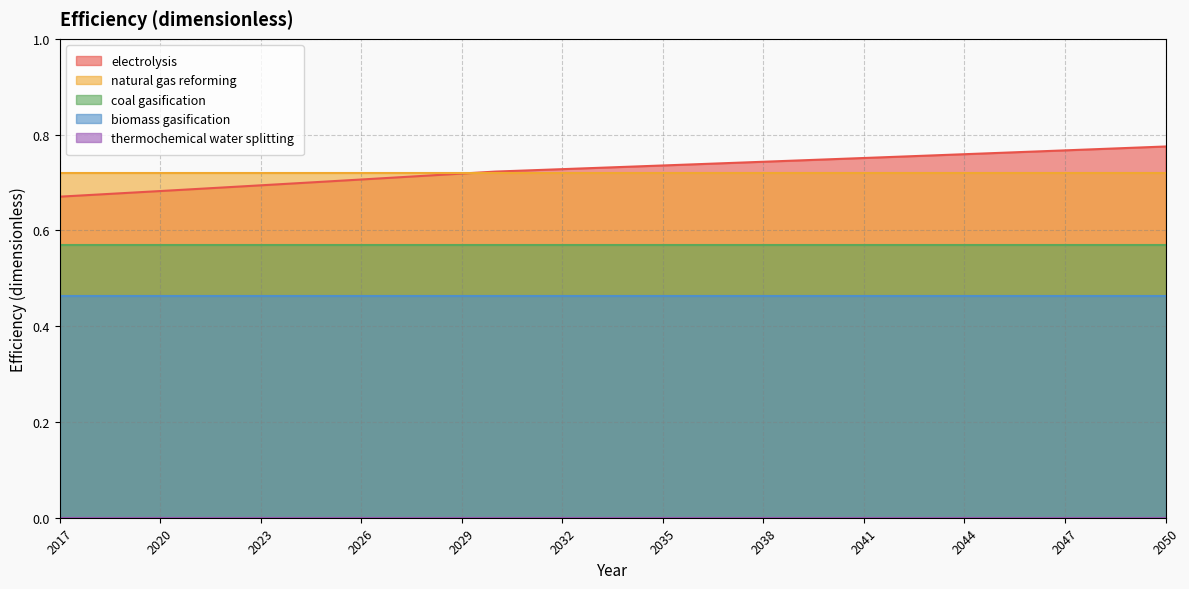

Where is electrolysis nearest to the value 0?

2017